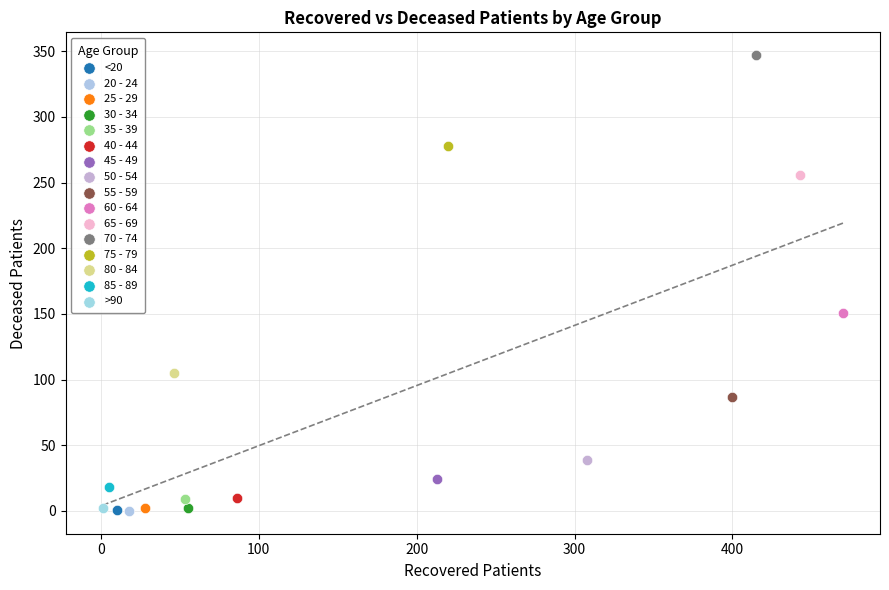

What are all the series names shown in the legend?

<20, 20 - 24, 25 - 29, 30 - 34, 35 - 39, 40 - 44, 45 - 49, 50 - 54, 55 - 59, 60 - 64, 65 - 69, 70 - 74, 75 - 79, 80 - 84, 85 - 89, >90